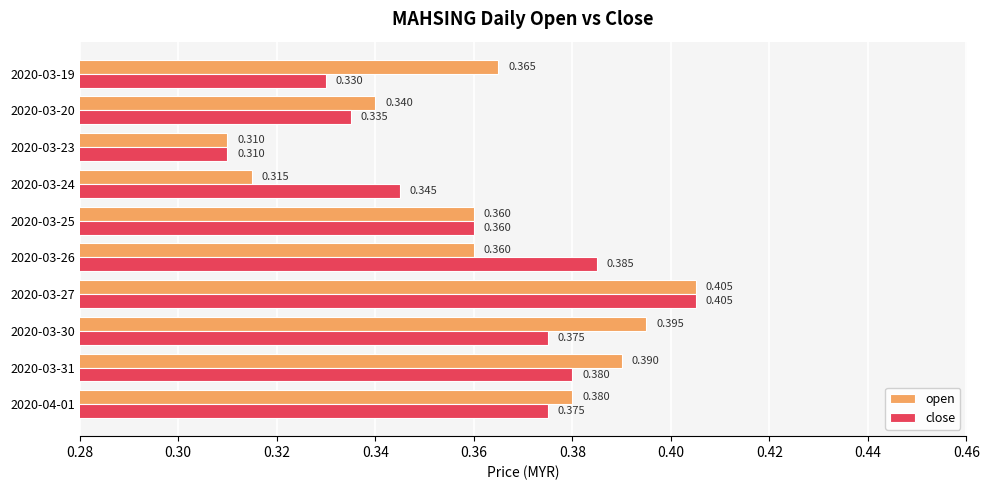

At 2020-03-24, list the series in order from largest to smallest.

close, open